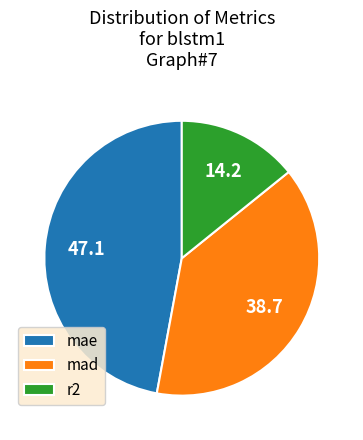

True or false: mad accounts for 39% of the total.

True